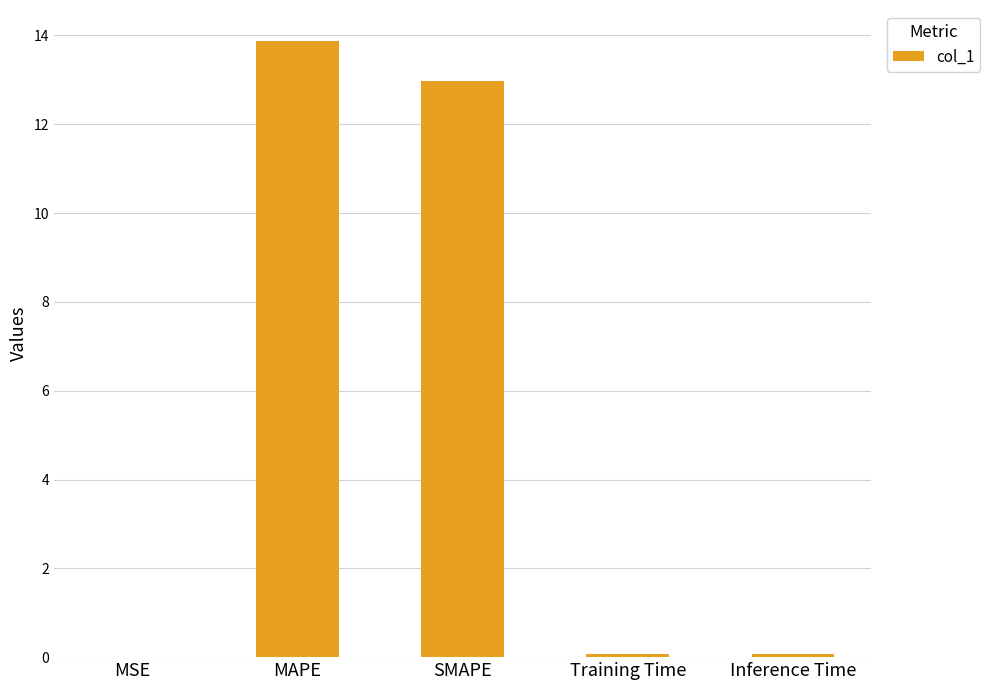

What is the sum of all values?

27.0